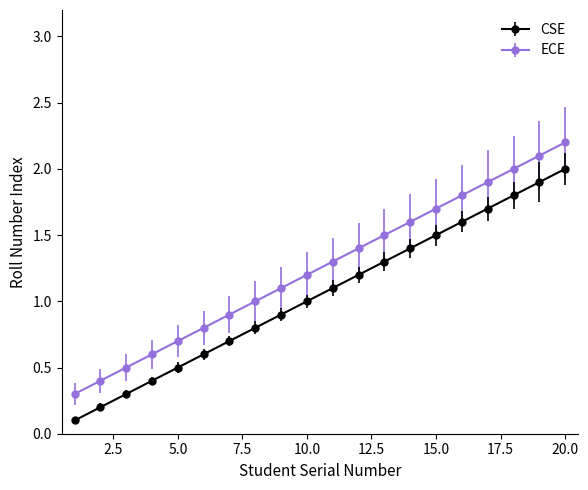

What is the difference between the maximum and minimum values in the ECE series?

1.9